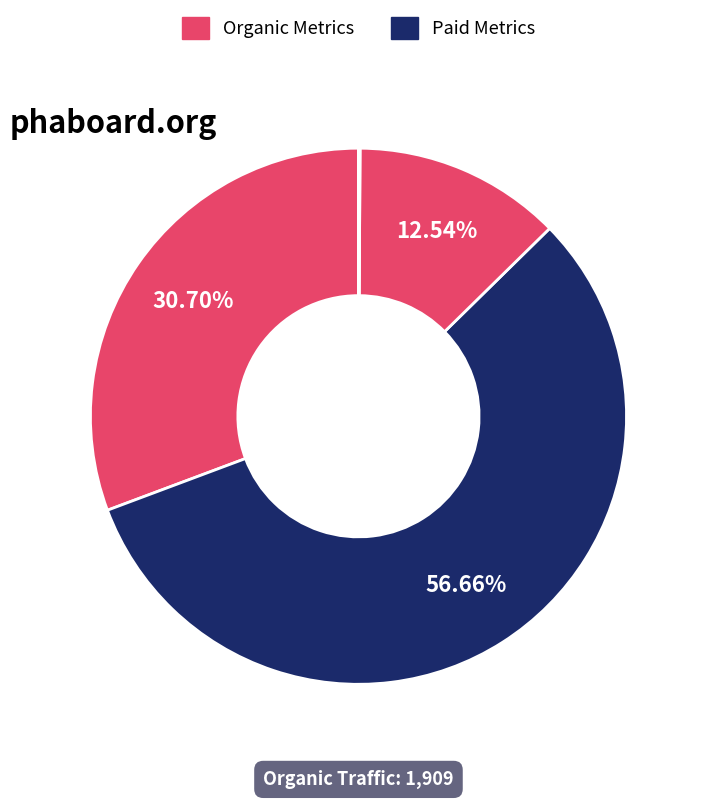

To the nearest percent, what is the difference between the largest and smallest slice percentages?

57%